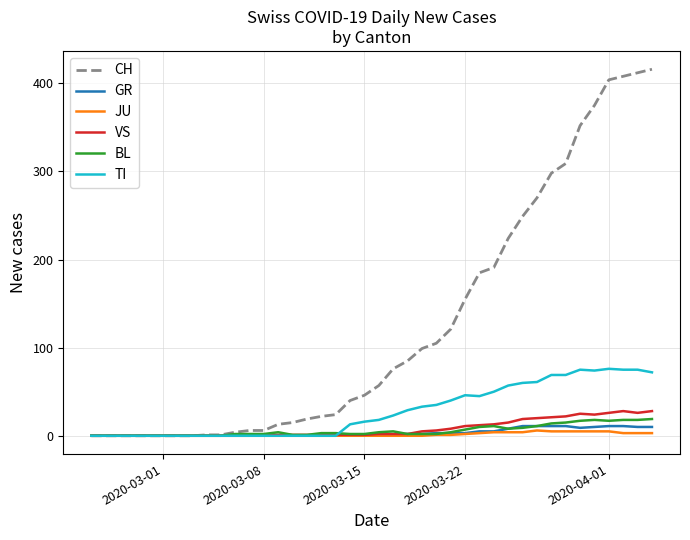

Which series has the largest total across all categories?

CH